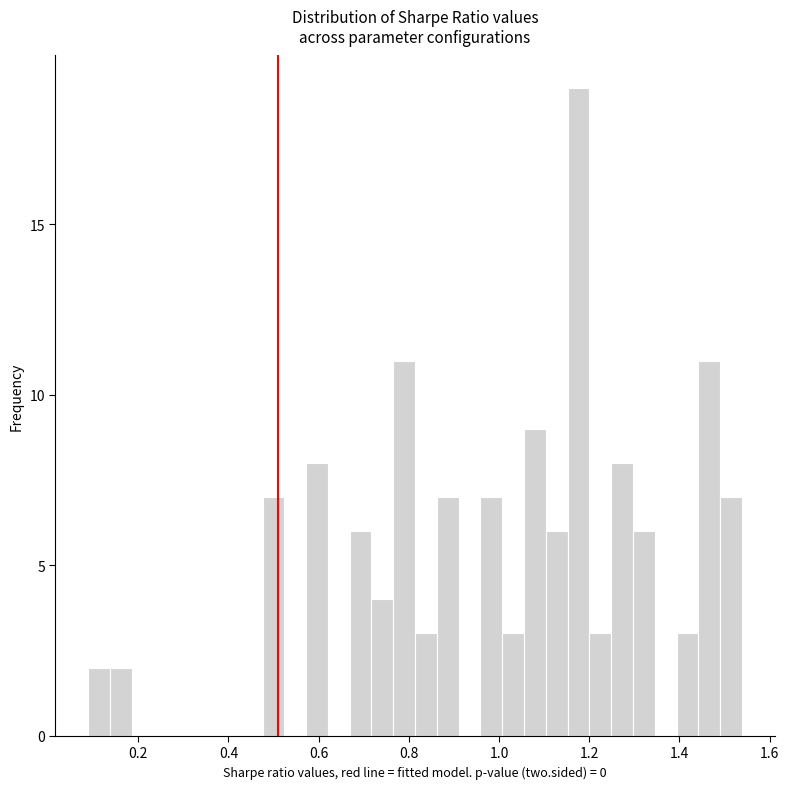

Around what value on the x-axis is the tallest bar? Give the approximate position of its centre, as read against the axis.

1.18